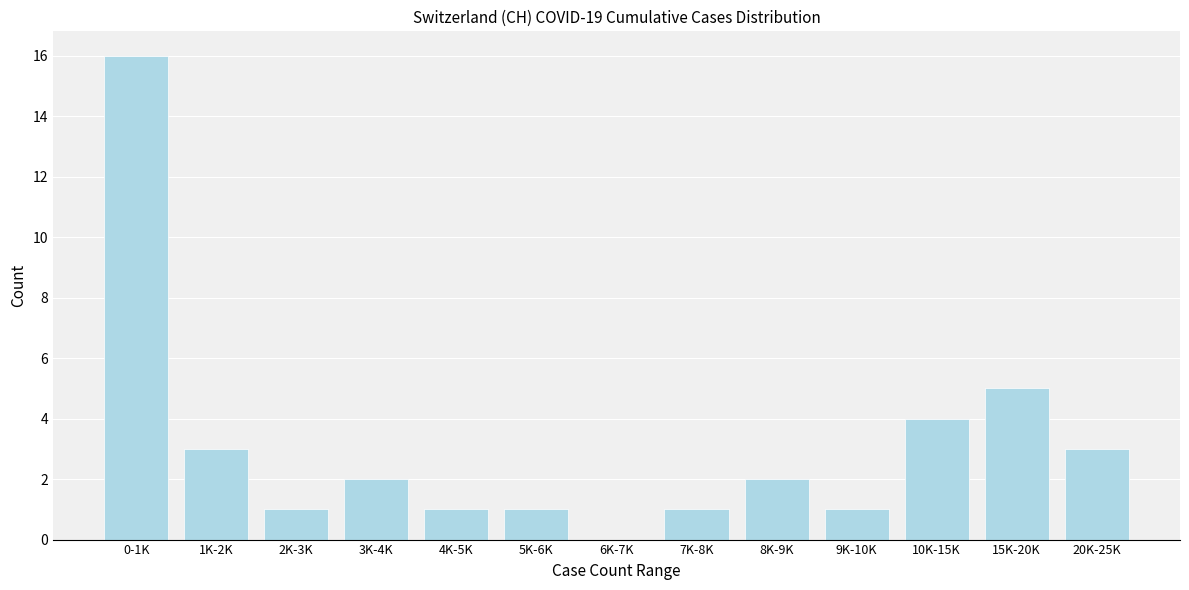

Reading right to left, transcribe all the data shown in this chart.

20K-25K=3	15K-20K=5	10K-15K=4	9K-10K=1	8K-9K=2	7K-8K=1	6K-7K=0	5K-6K=1	4K-5K=1	3K-4K=2	2K-3K=1	1K-2K=3	0-1K=16